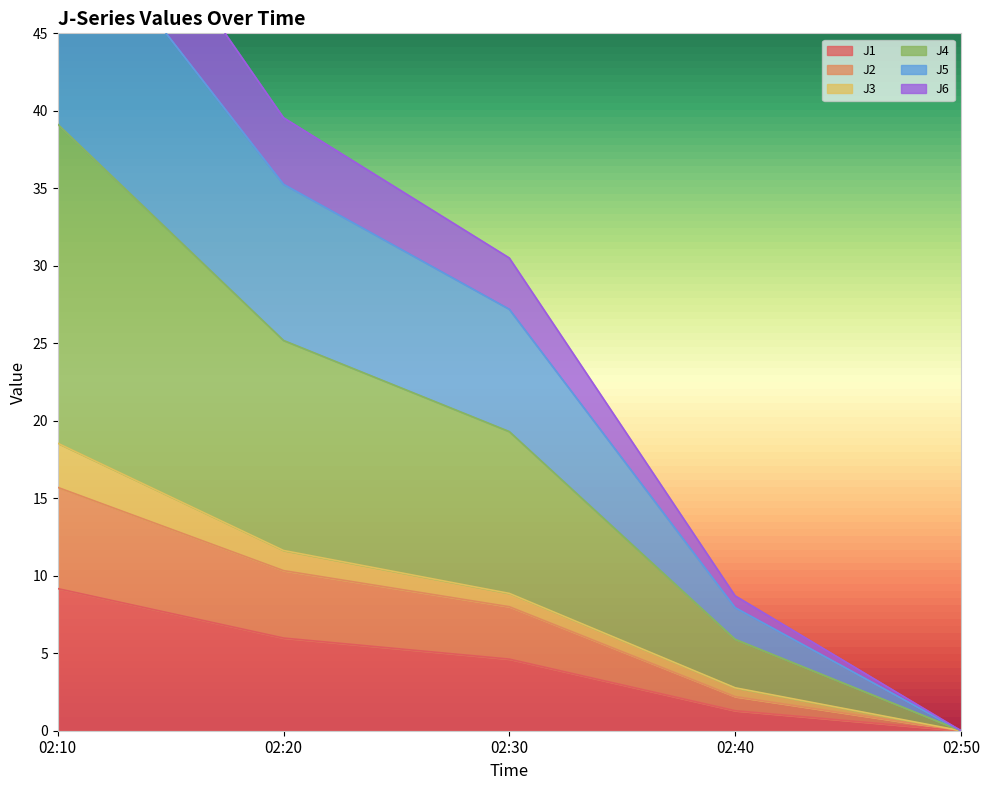

At which label does J1 reach its minimum?

02:50